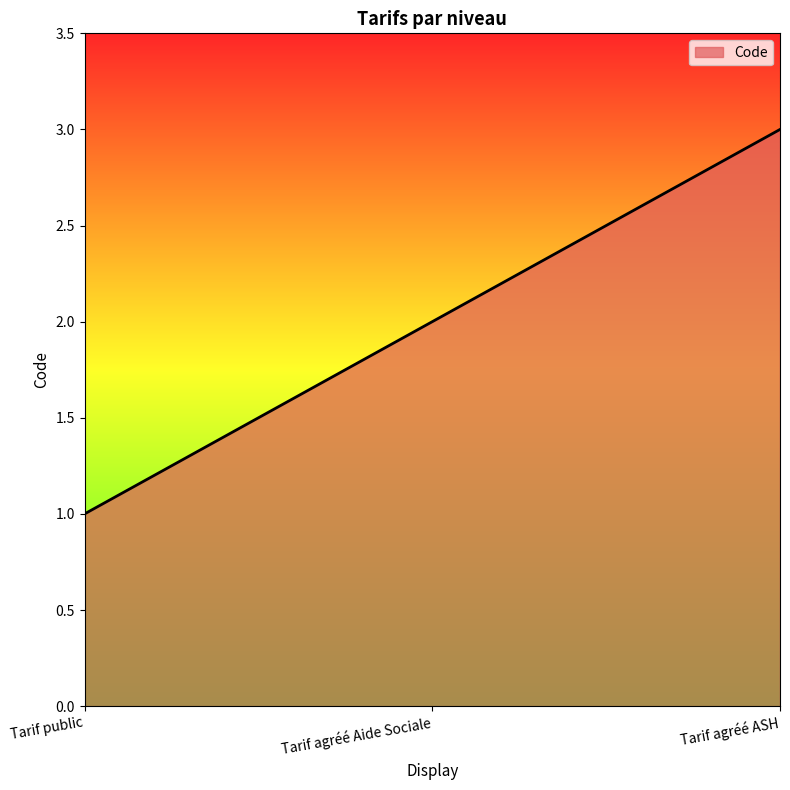

What is the smallest value displayed?

1